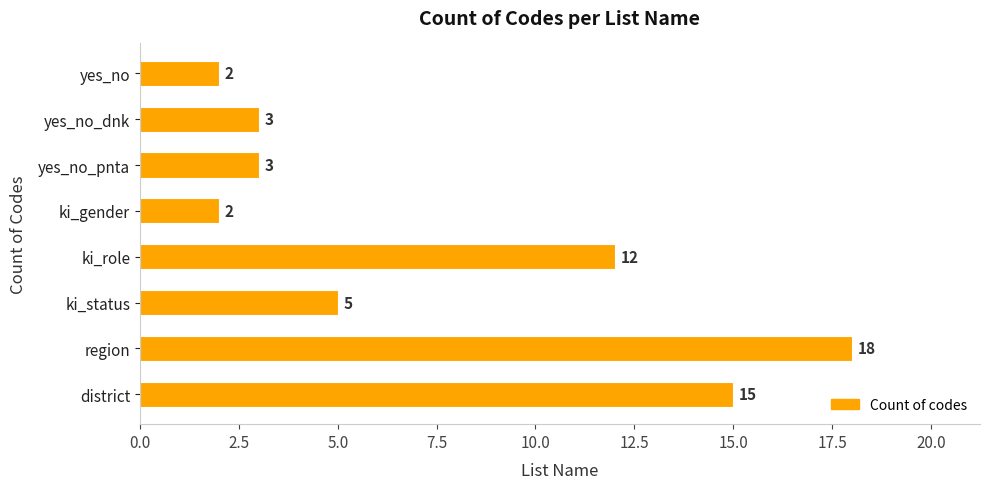

What is the difference between the second highest and minimum values?

13